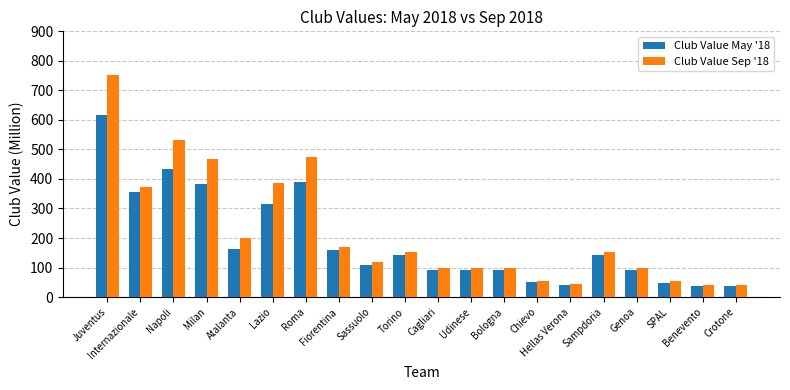

Which series has the widest spread of values?

Club Value Sep '18